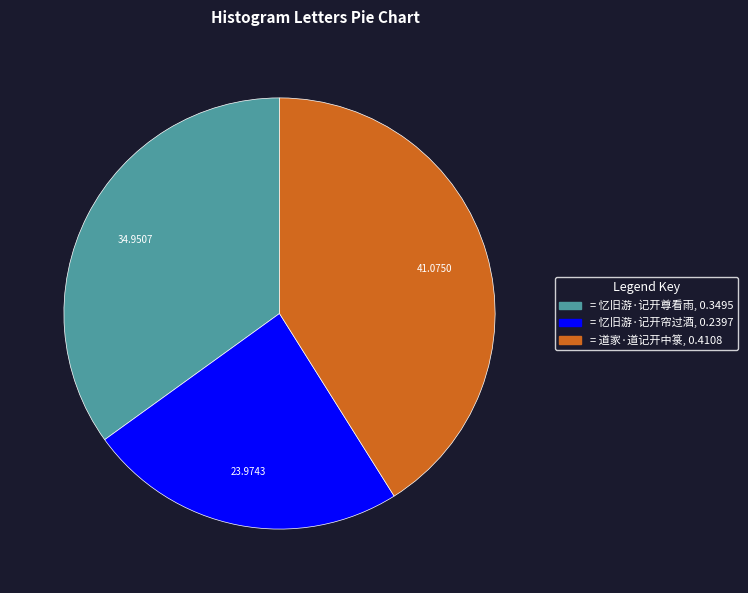

How many slices are in this pie chart?

3